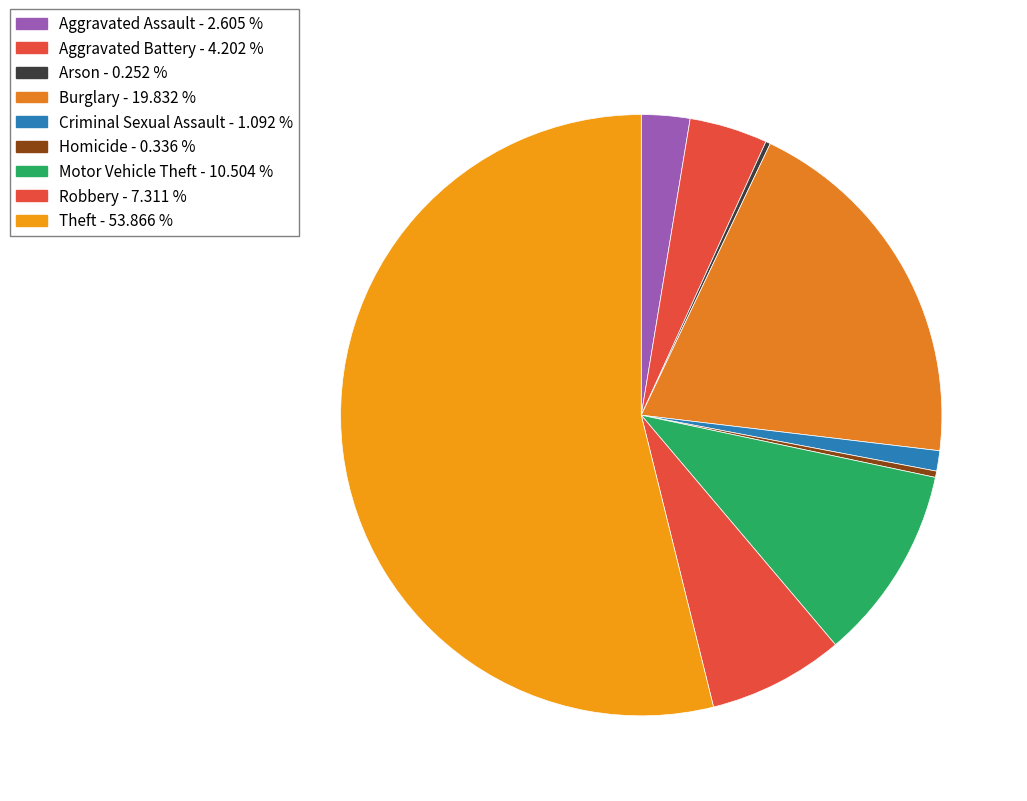

Which slice is the smallest?

Arson